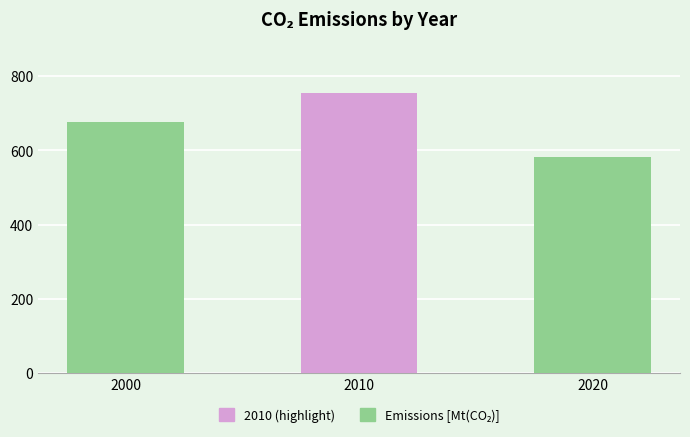

What is the sum of the values at 2000 and 2010?

1429.6